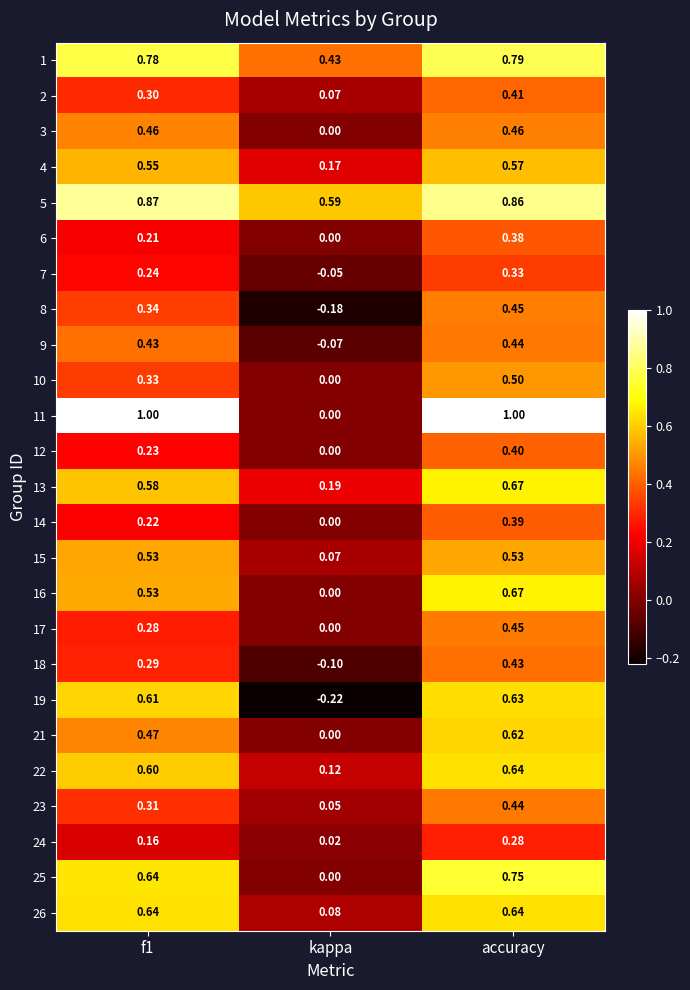

At which label is 25 closest to 0?

kappa